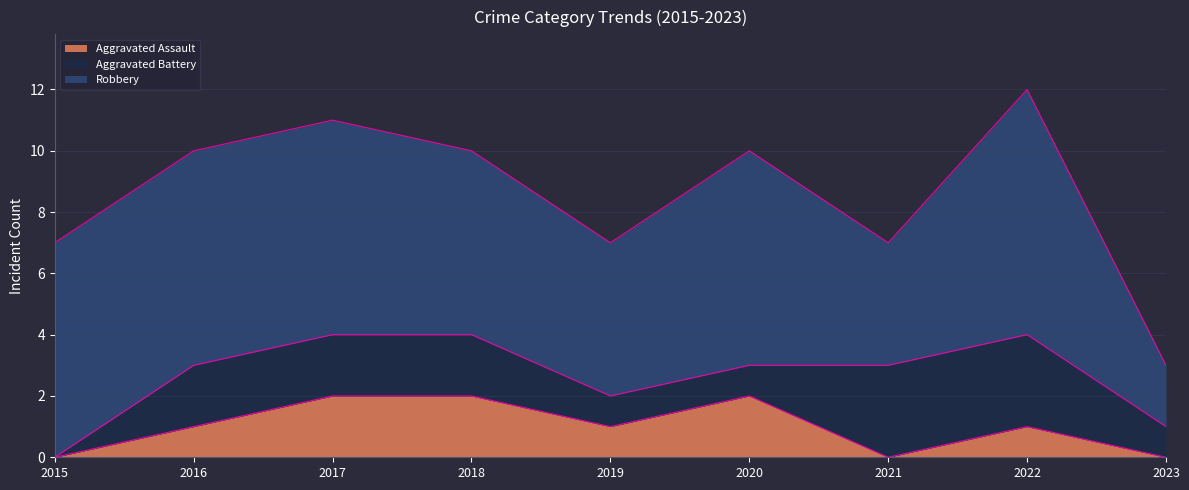

How many values in the Aggravated Battery series are below 2?

4